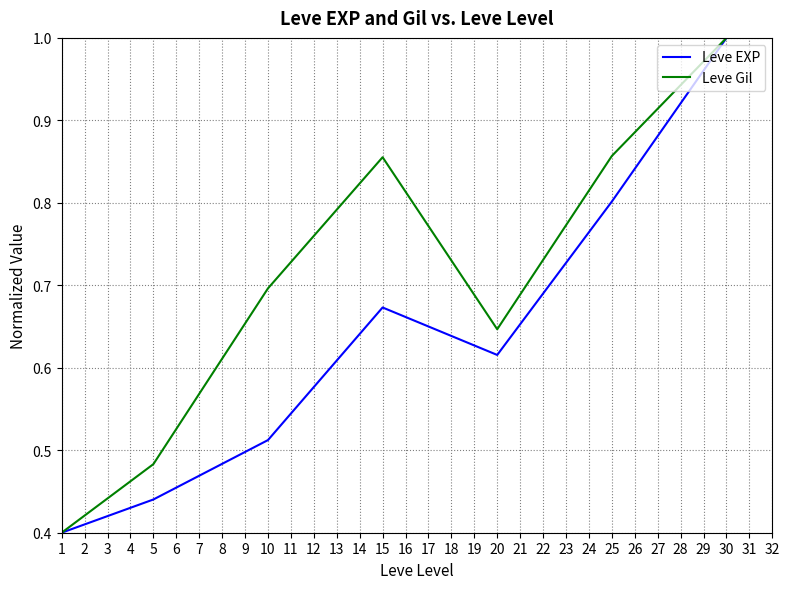

Rank the series at 10 from lowest to highest value.

Leve EXP, Leve Gil